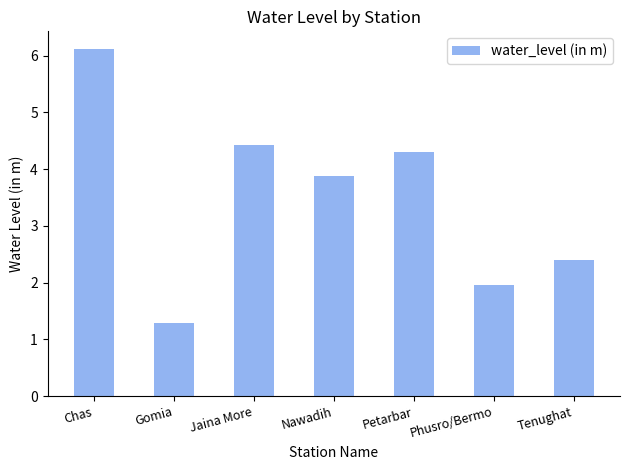

What is the sum of the values at Jaina More and Gomia?

5.7